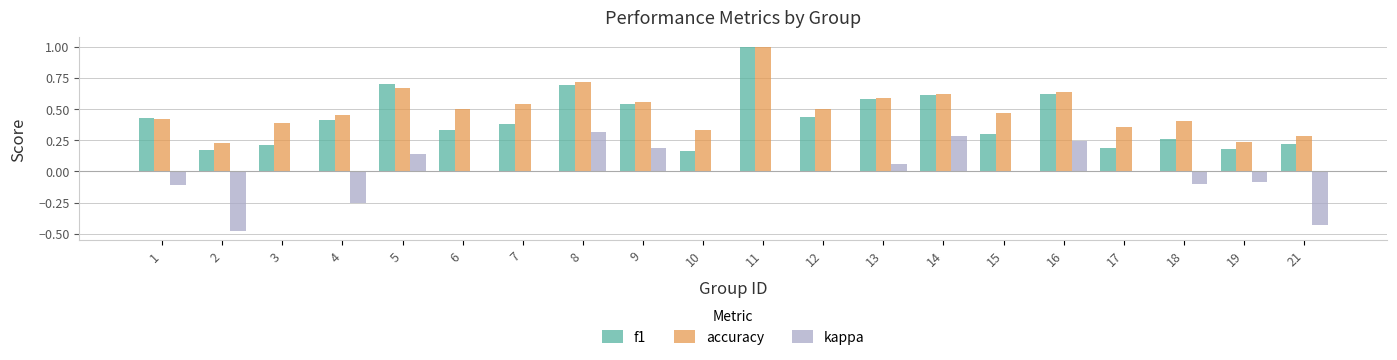

Which label corresponds to the largest value in the chart?

11